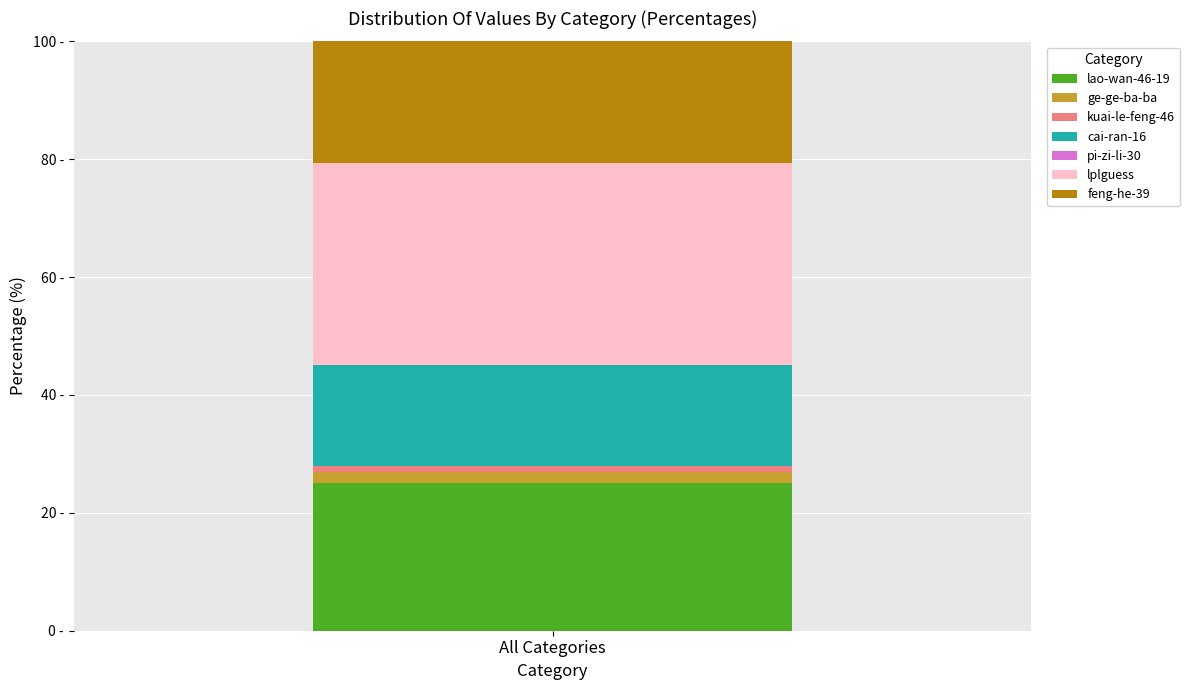

Does the chart contain stacked bars?

Yes